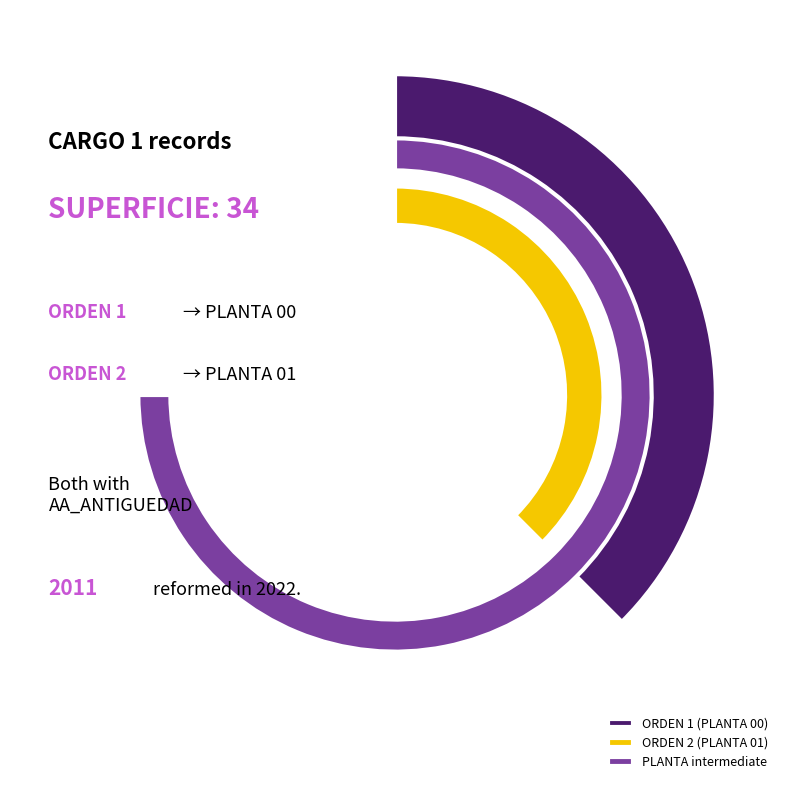

Which has a higher value, 2 or 1?

2